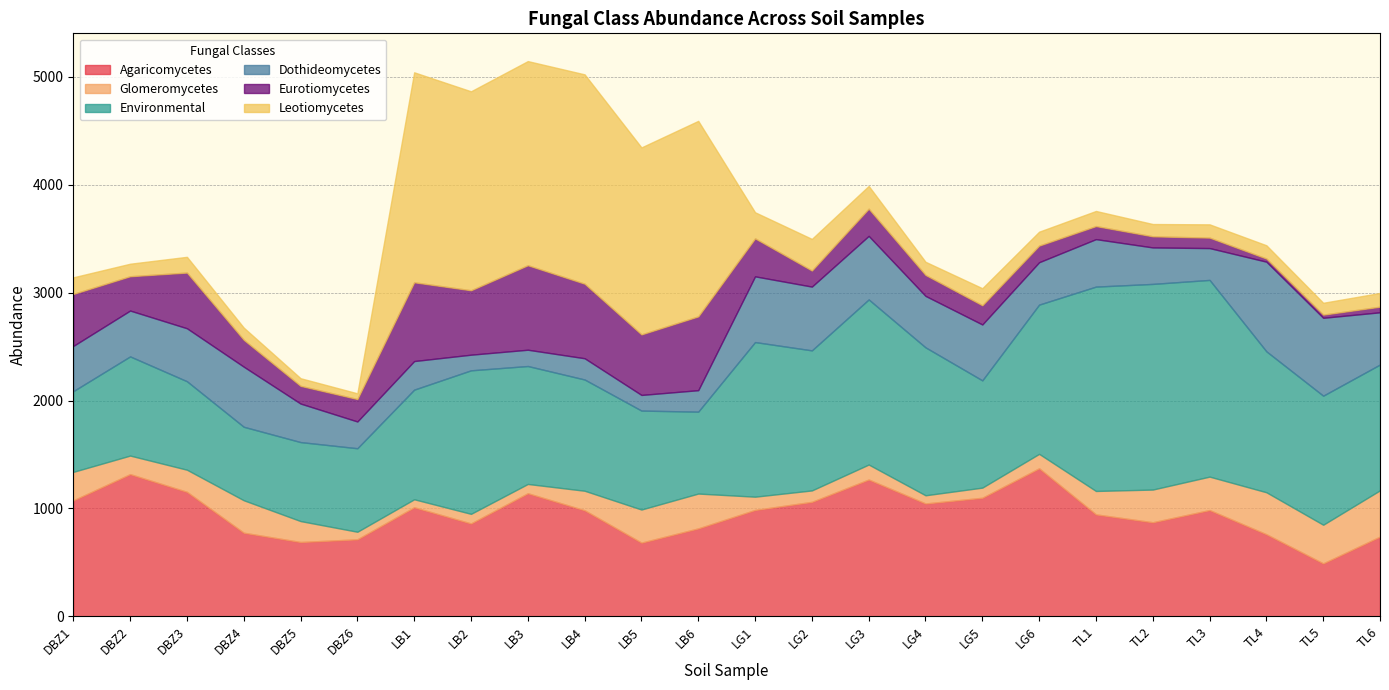

What is the average value of the Leotiomycetes series?

571